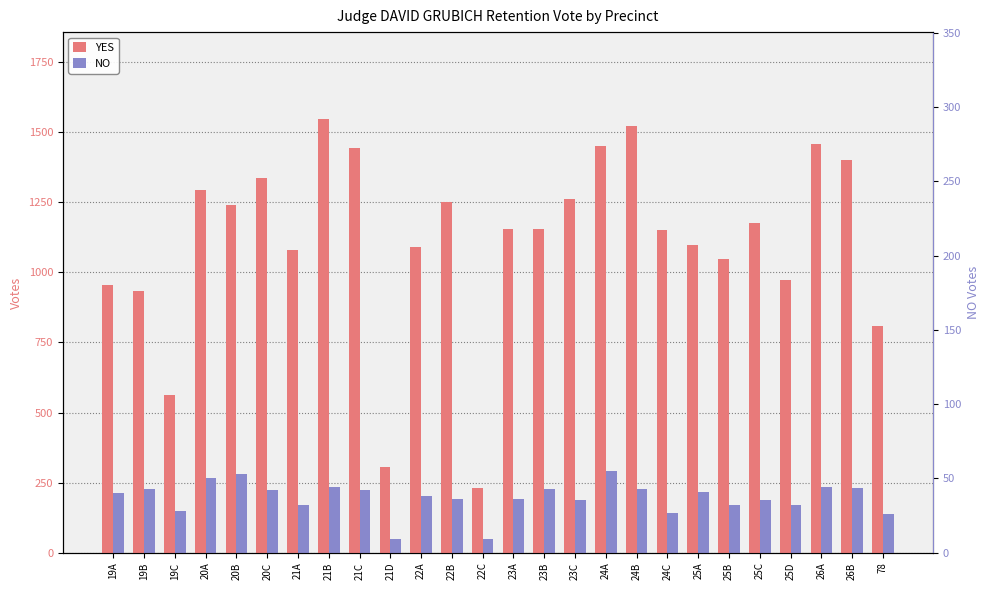

Reading left to right, transcribe all the data shown in this chart.

YES: 19A=955	19B=933	19C=562	20A=1295	20B=1242	20C=1336	21A=1081	21B=1548	21C=1443	21D=304	22A=1092	22B=1253	22C=230	23A=1155	23B=1154	23C=1263	24A=1450	24B=1522	24C=1153	25A=1098	25B=1047	25C=1178	25D=972	26A=1457	26B=1402	78=808
NO: 19A=213	19B=226	19C=150	20A=267	20B=279	20C=224	21A=170	21B=236	21C=225	21D=48	22A=202	22B=190	22C=48	23A=190	23B=228	23C=187	24A=292	24B=228	24C=143	25A=218	25B=169	25C=188	25D=169	26A=235	26B=230	78=139